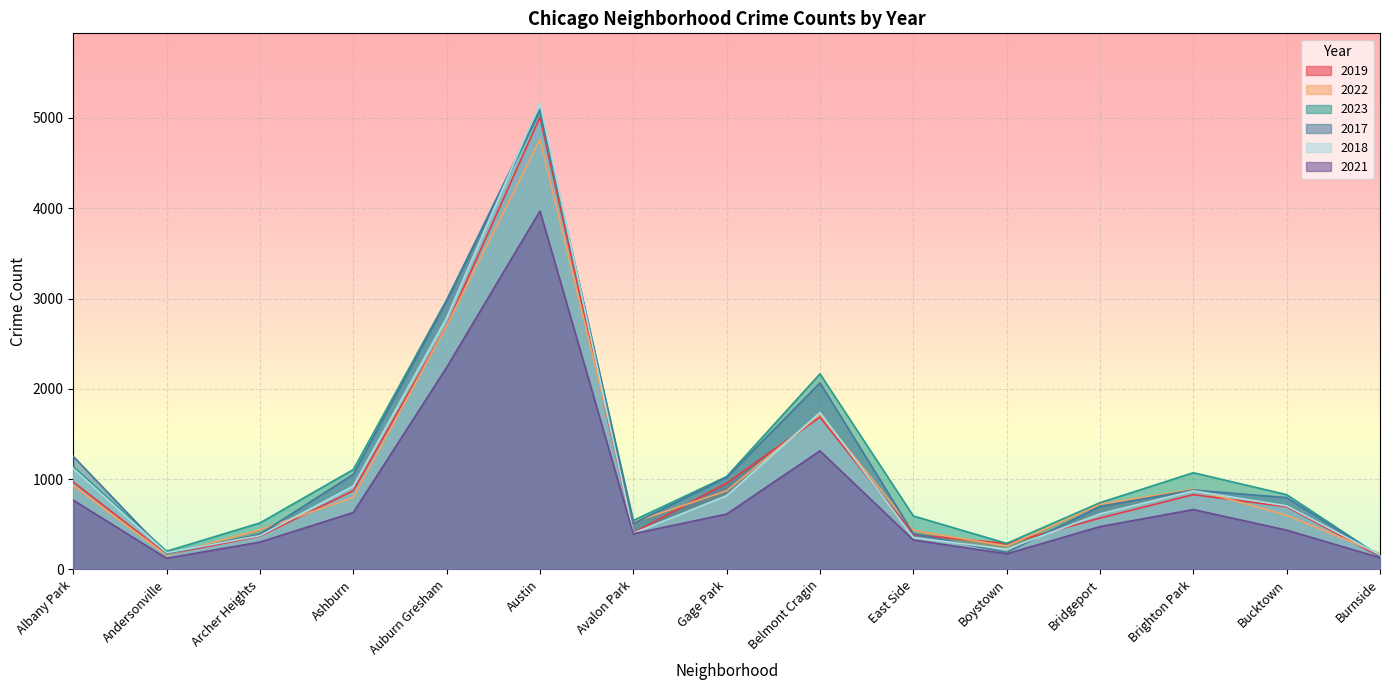

What are all the series names shown in the legend?

2019, 2022, 2023, 2017, 2018, 2021